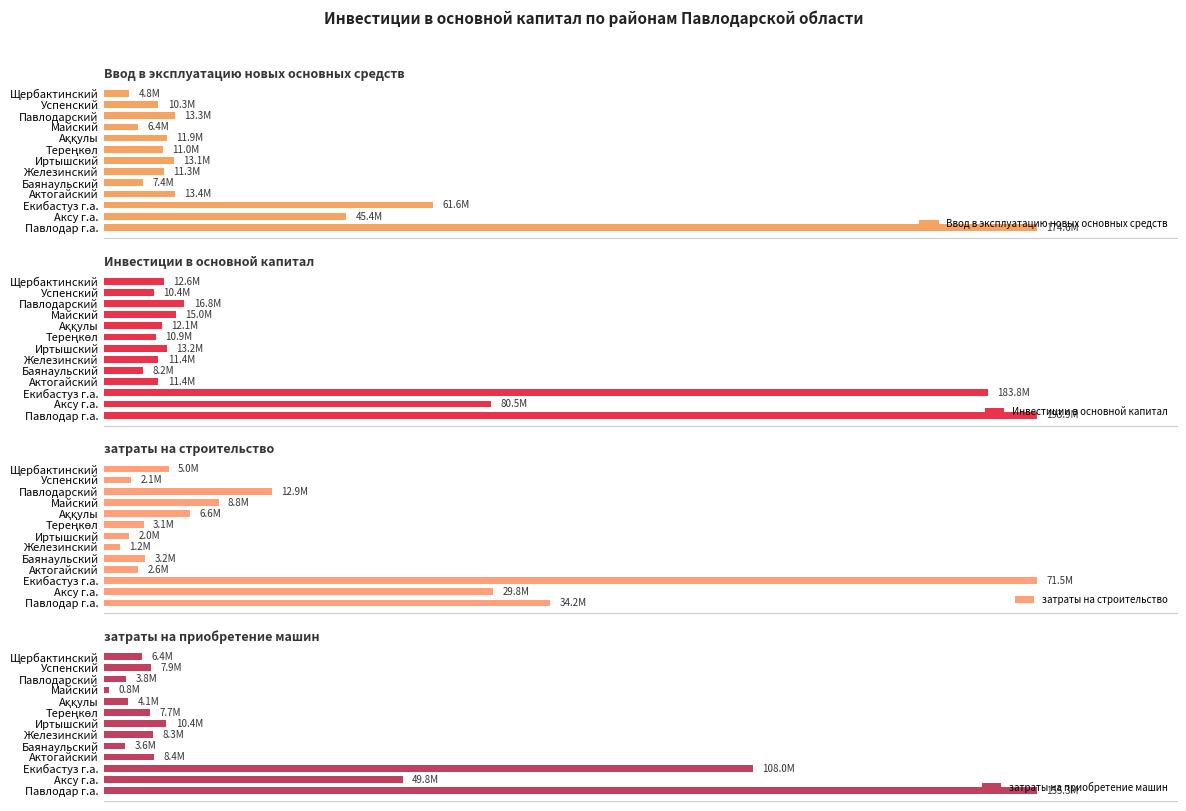

The value of Инвестиции в основной капитал at Железинский is 11370687. True or false?

True